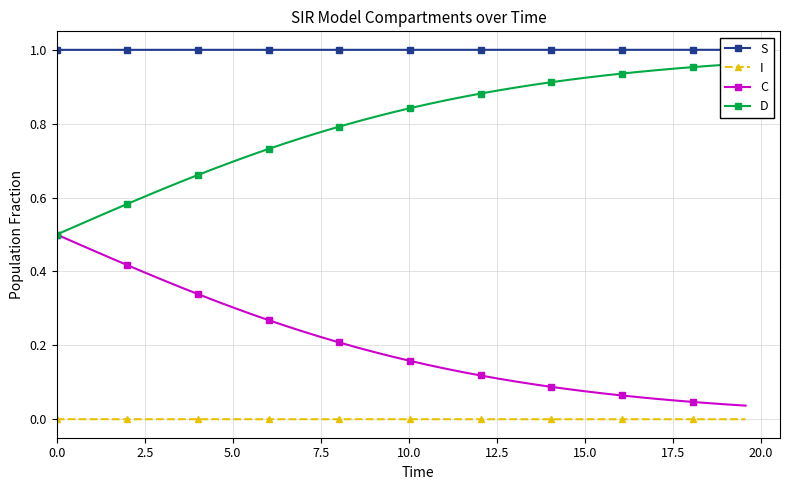

True or false: D and S intersect in this chart.

False